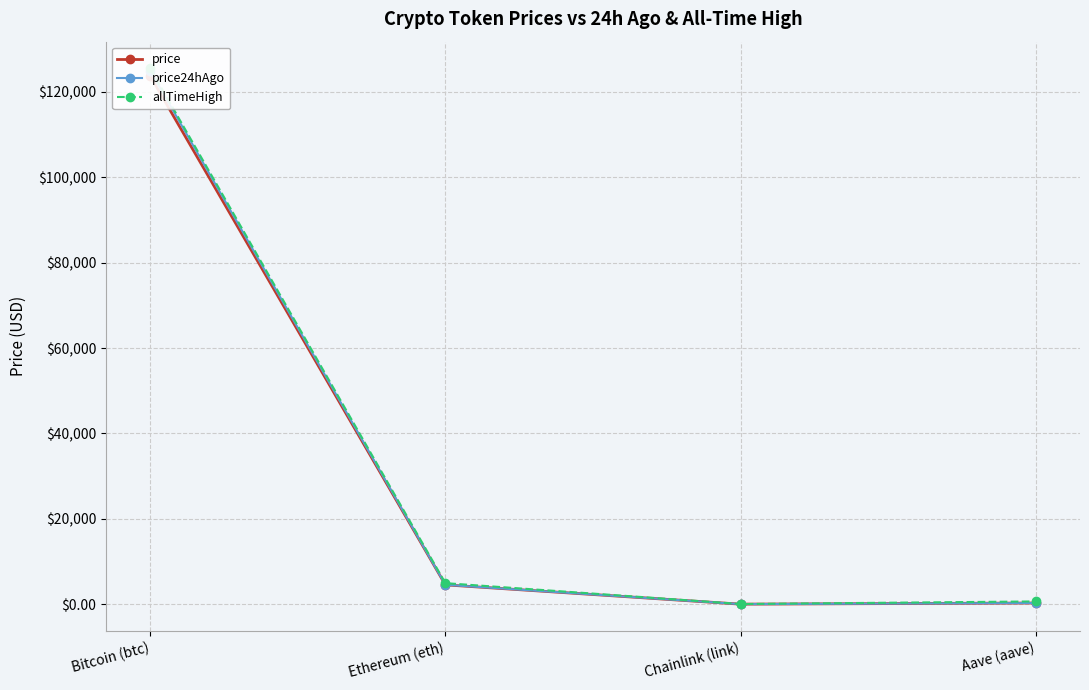

In price, how many points are lower than both neighbors (excluding endpoints)?

1